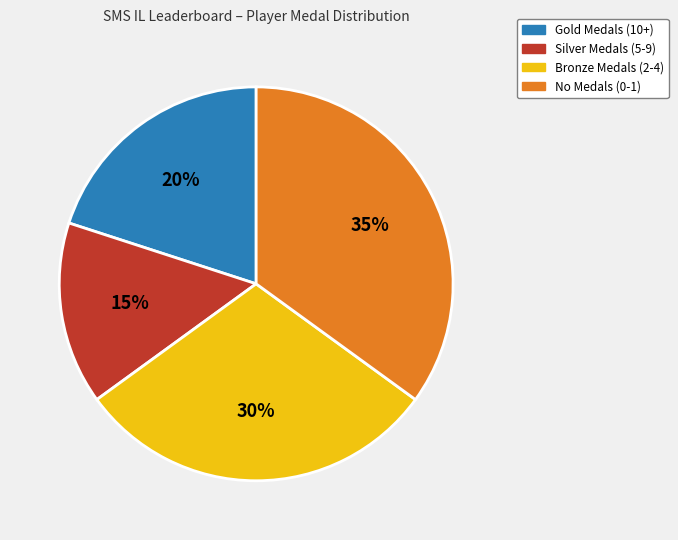

To the nearest percent, what is the difference between the largest and smallest slice percentages?

20%